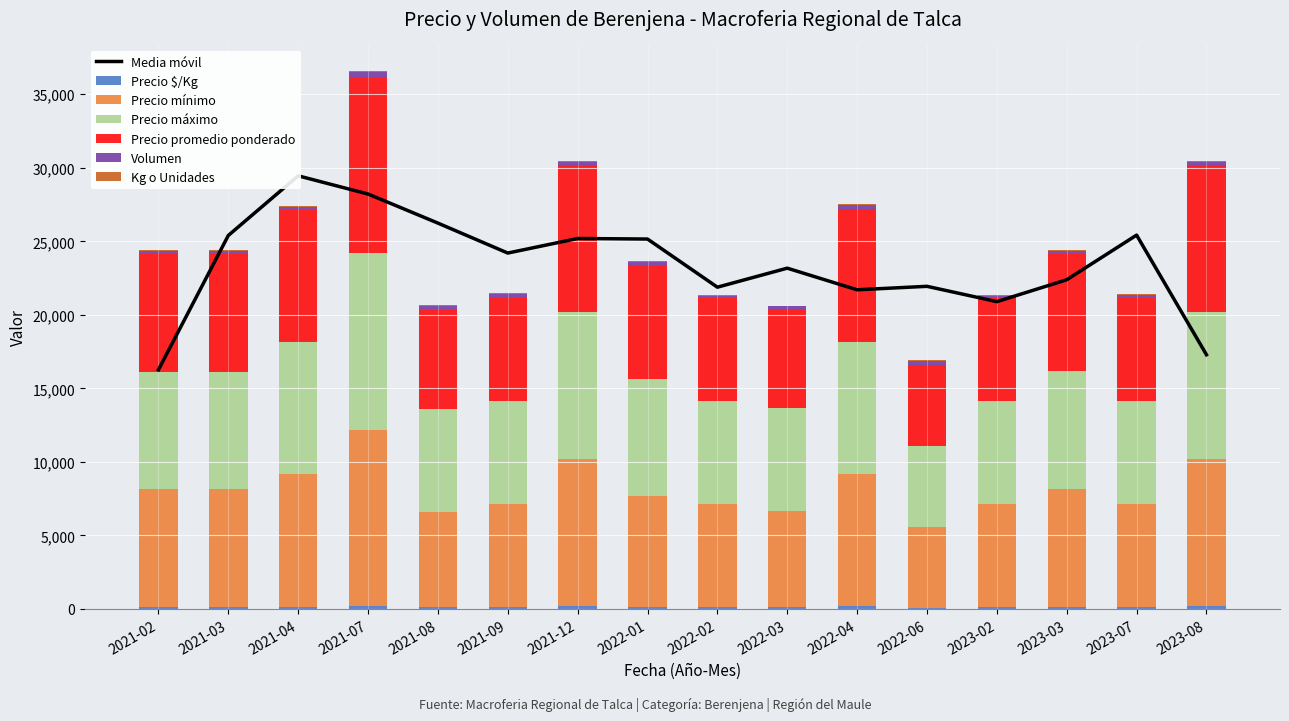

What position from the right is 2022-02?

8